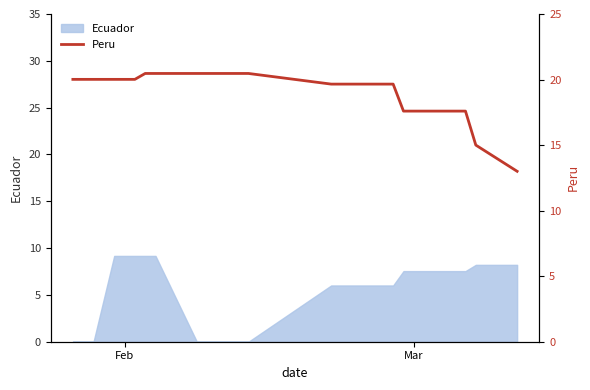

What is the maximum value for Ecuador?

9.2